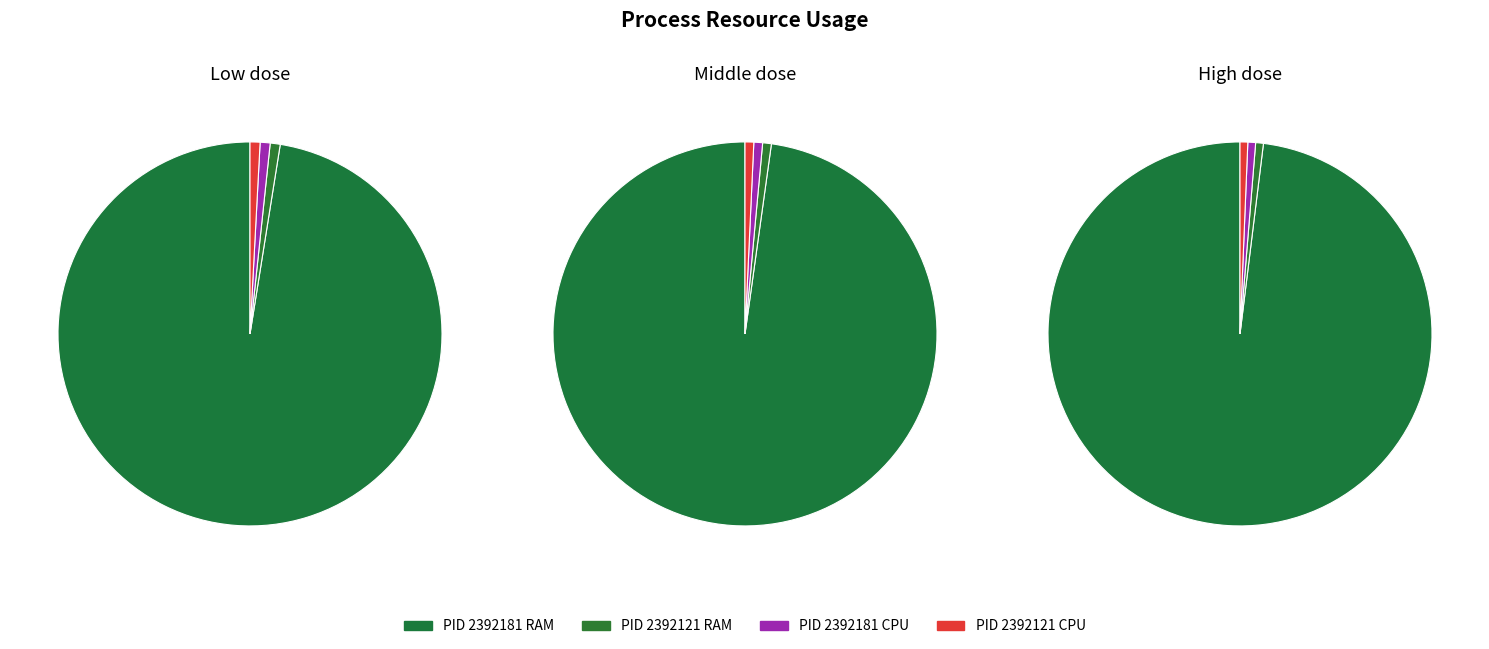

Between PID_2392121_RAM and PID_2392121_CPU, which is larger?

PID_2392121_RAM